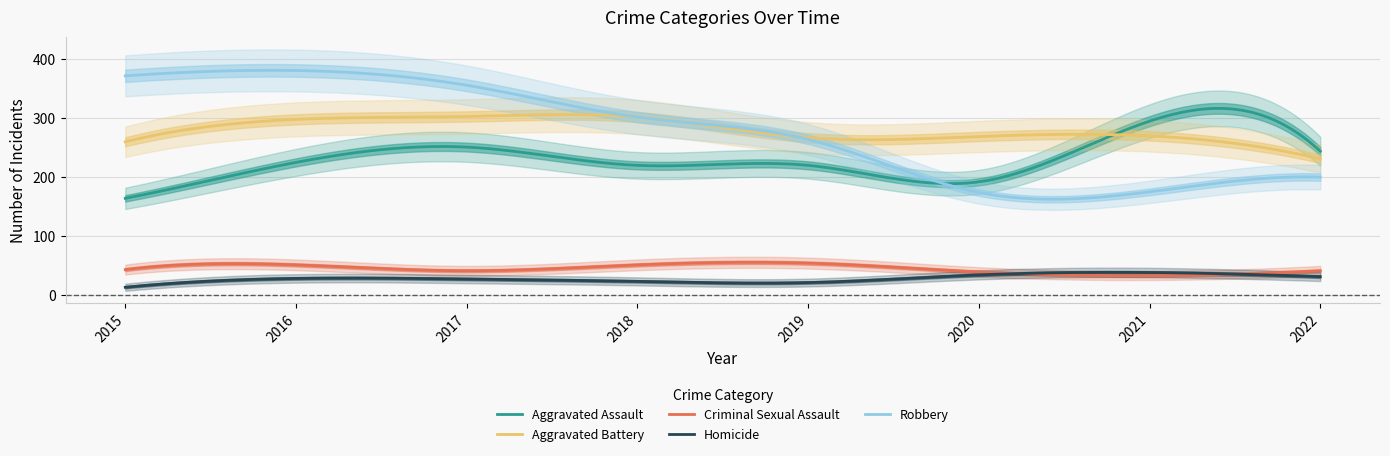

What is the sum of the Homicide values at 2021 and 2022?

69